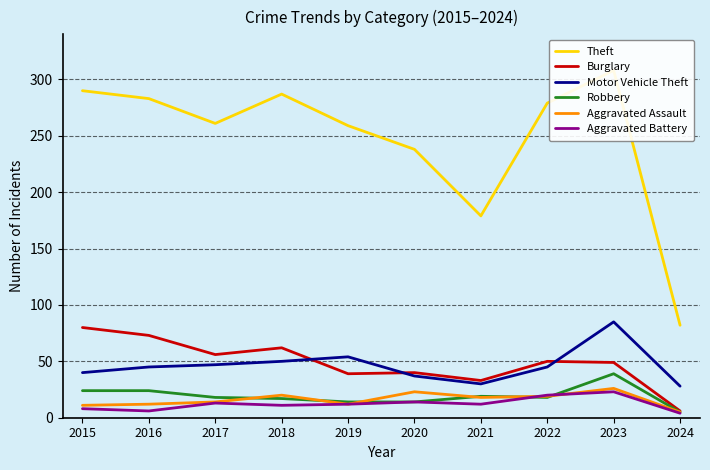

How many interior local valleys does the Motor Vehicle Theft series have?

1